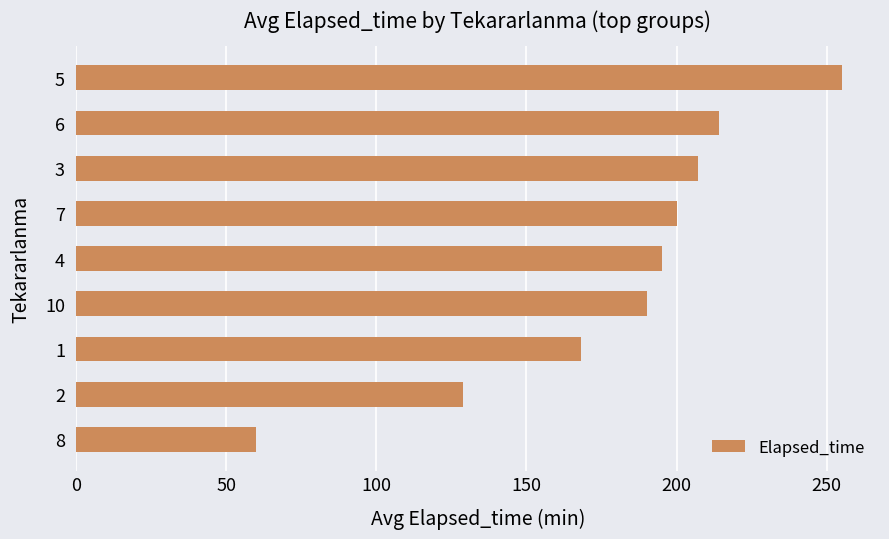

How many values are below 195?

4